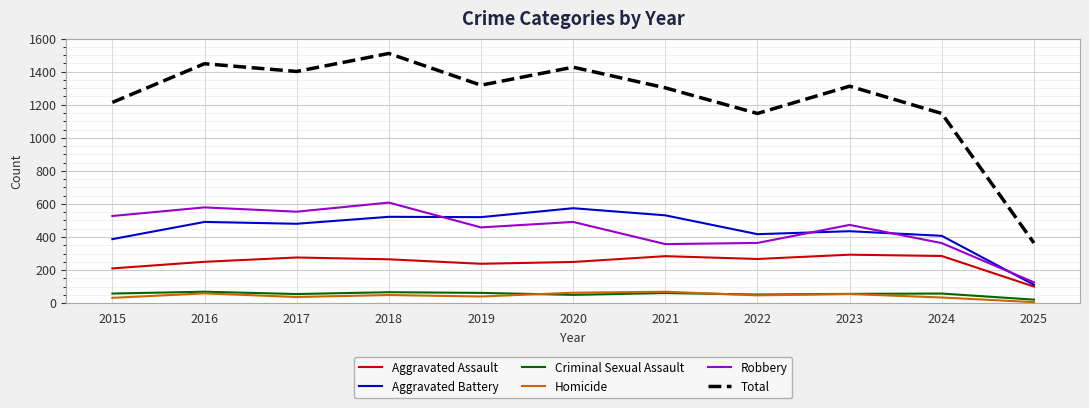

Is this an area chart (filled region under the line)?

No